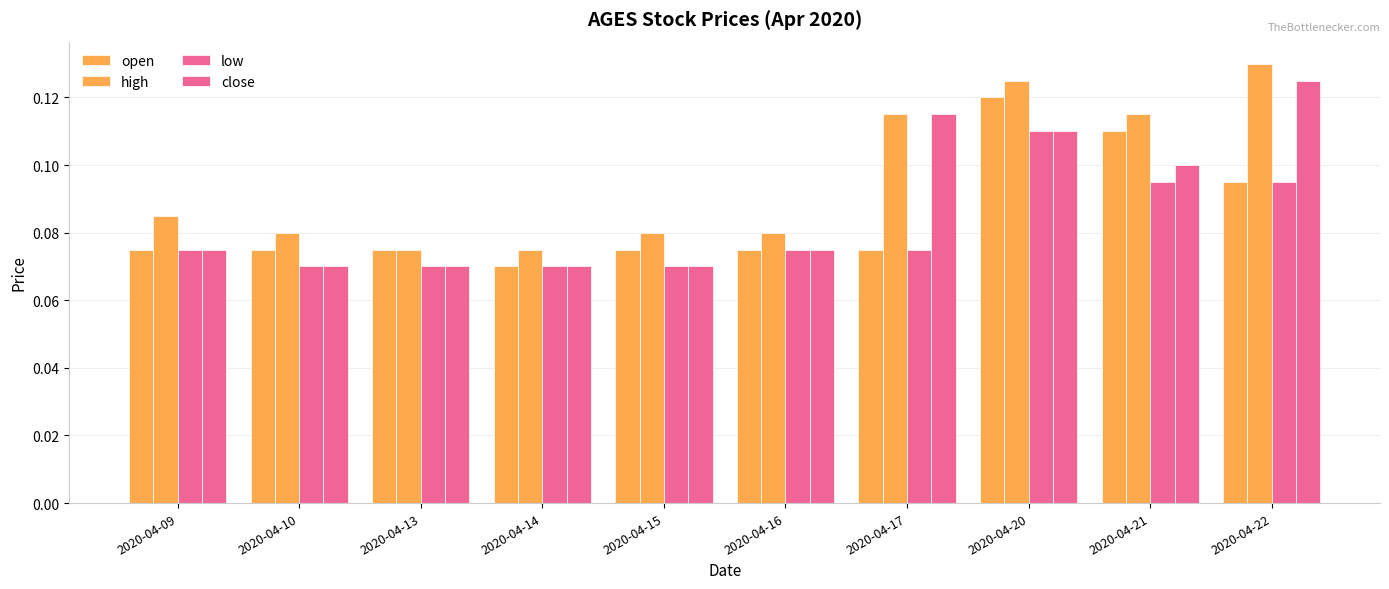

How many bars are there in each group?

4